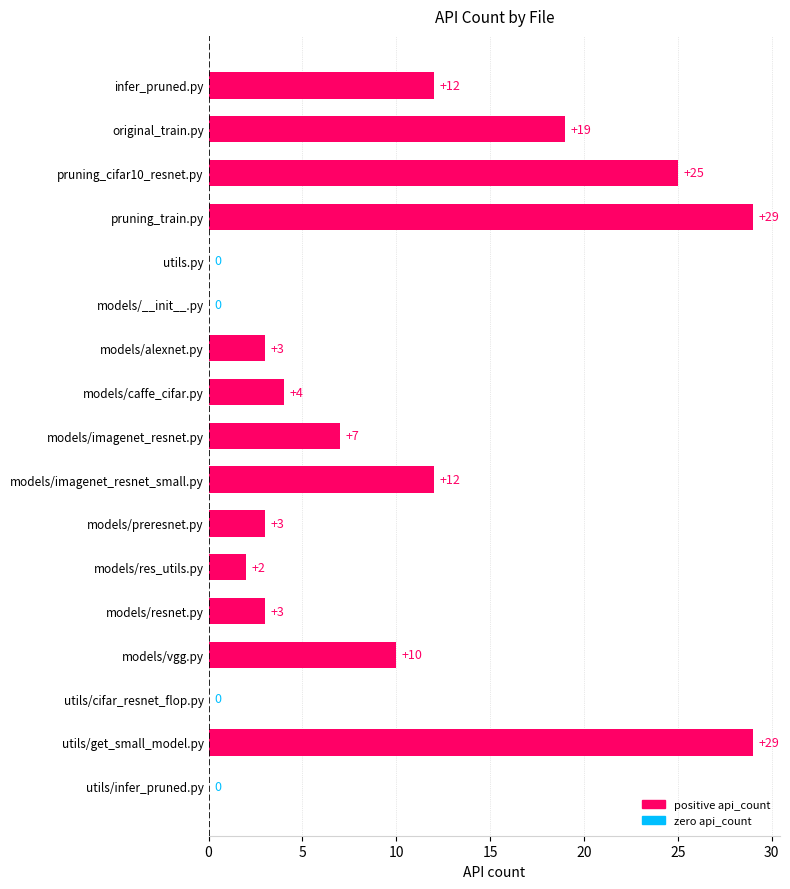

What is the sum of the values at models/preresnet.py and pruning_train.py?

32